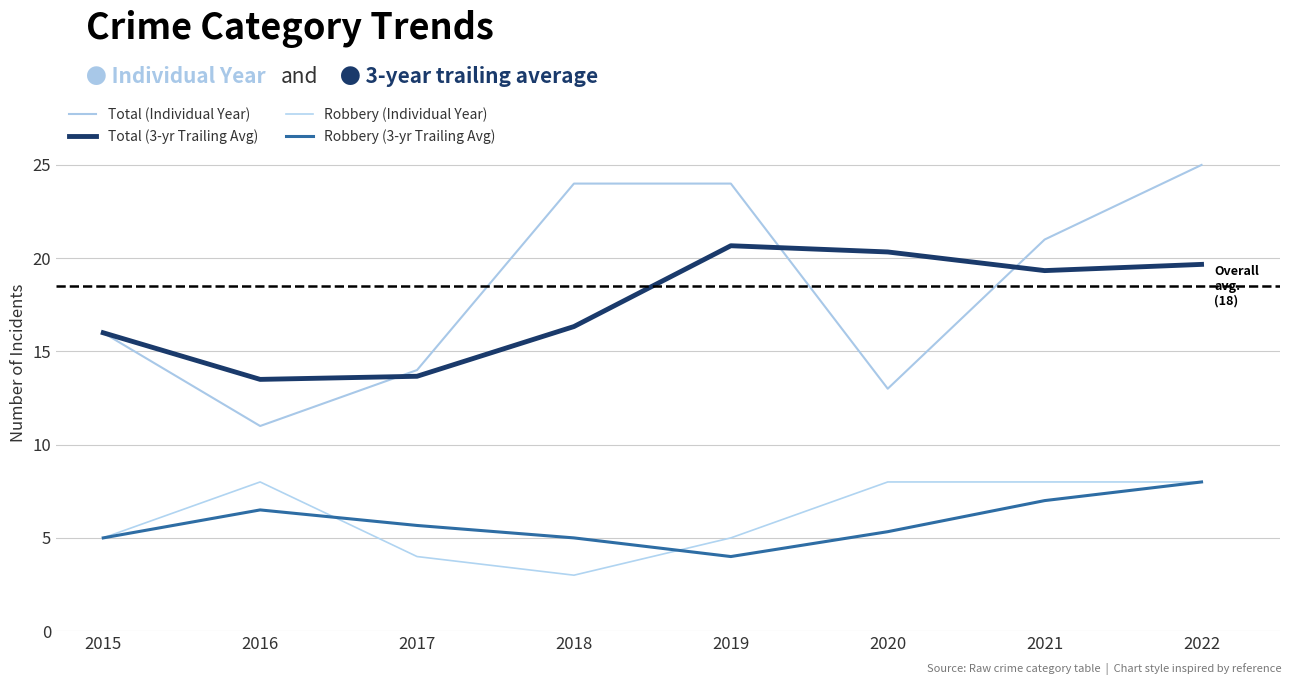

Does the chart have visible grid lines?

Yes